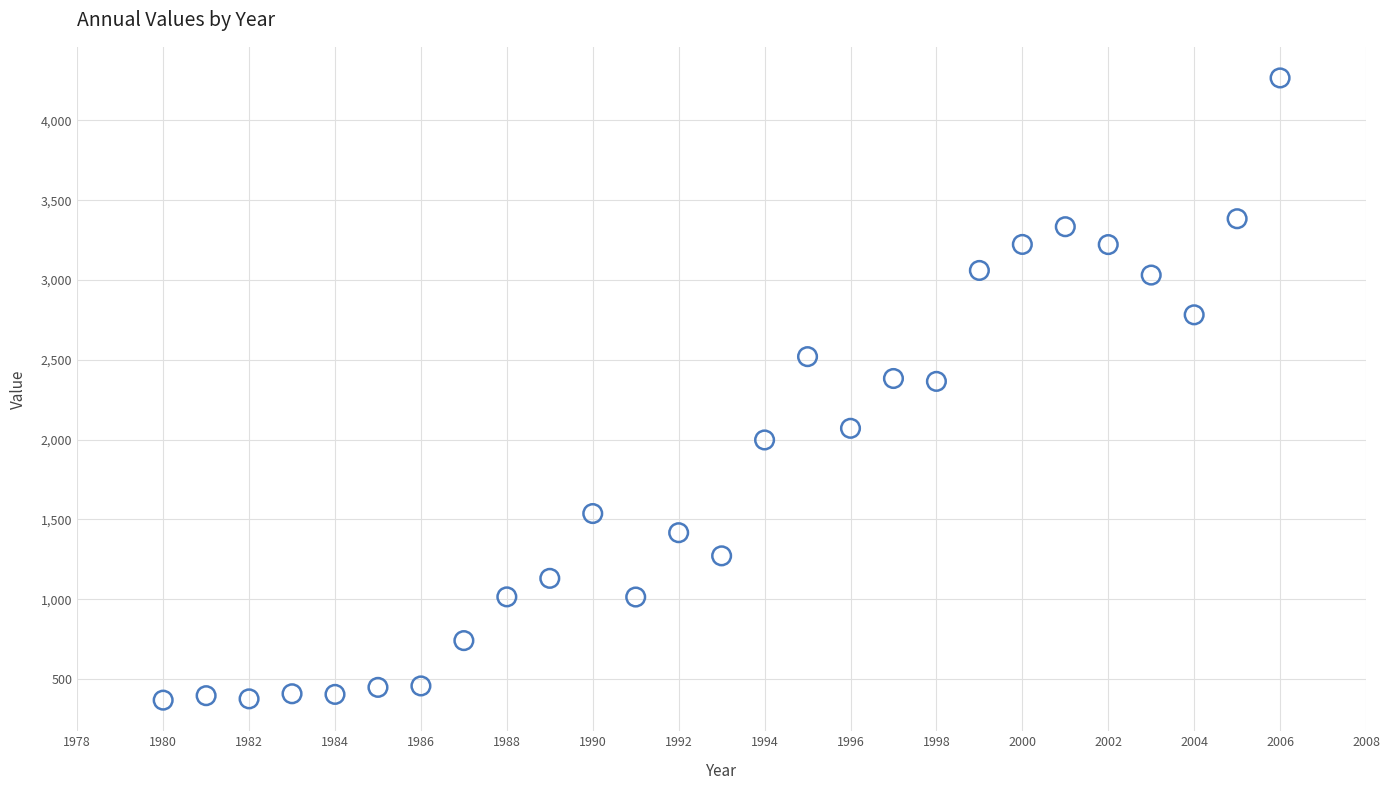

What is the range of Y values (max minus min)?

3898